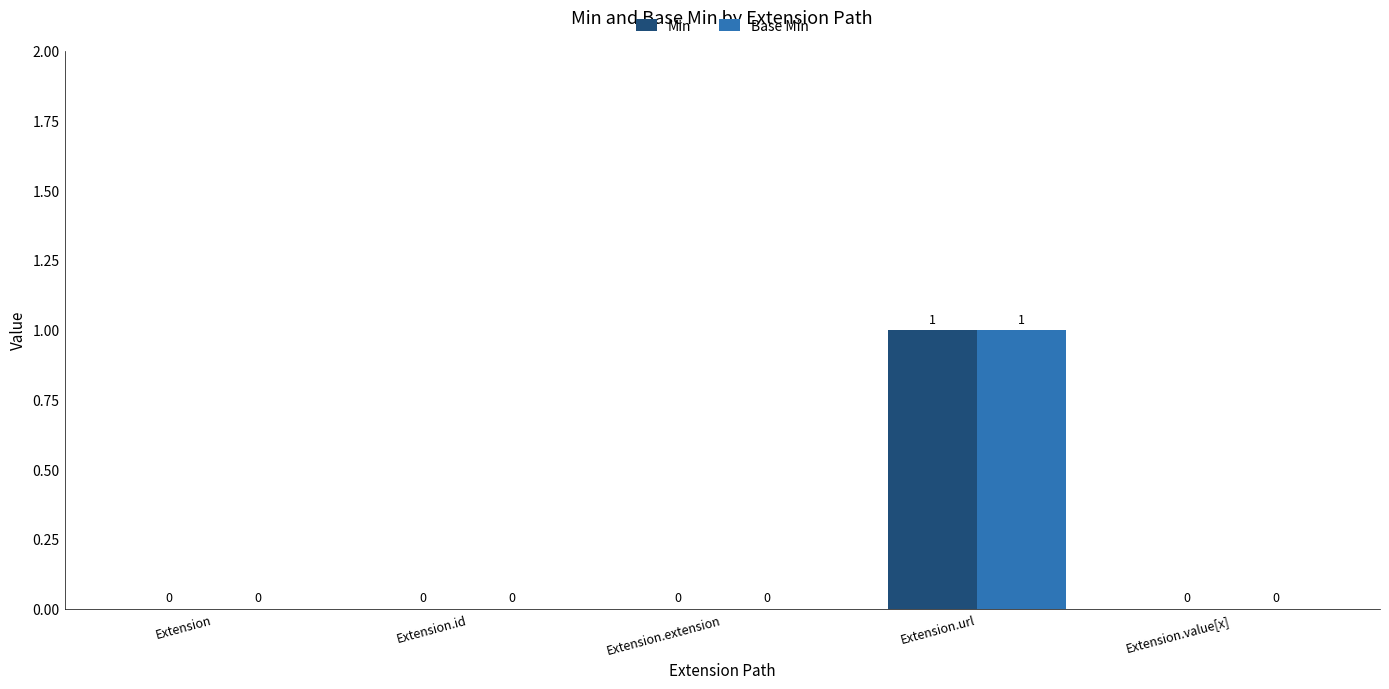

At which category does the chart reach its peak across all series?

Extension.url